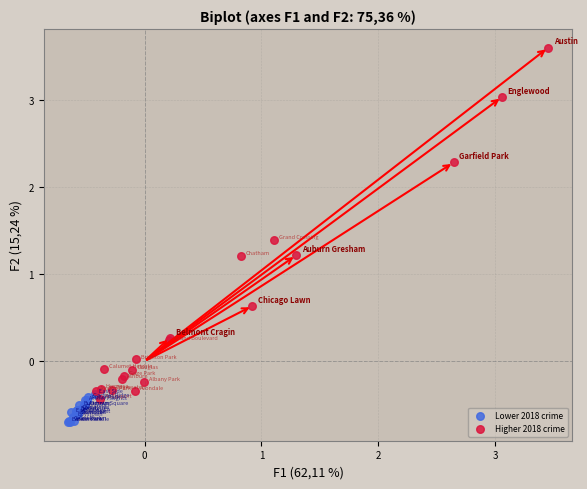

Which series has the widest spread of Y values?

Higher 2018 crime